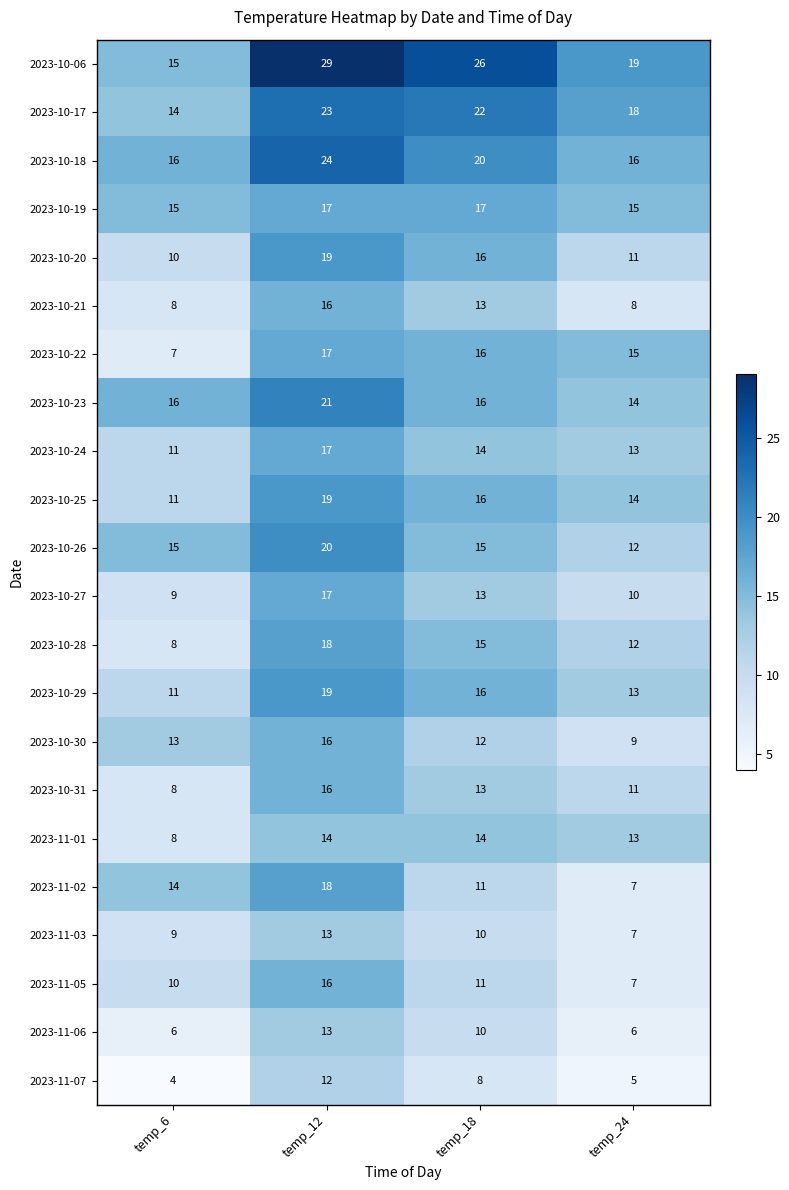

What is the difference between the 2023-10-30 values at temp_6 and temp_12?

3